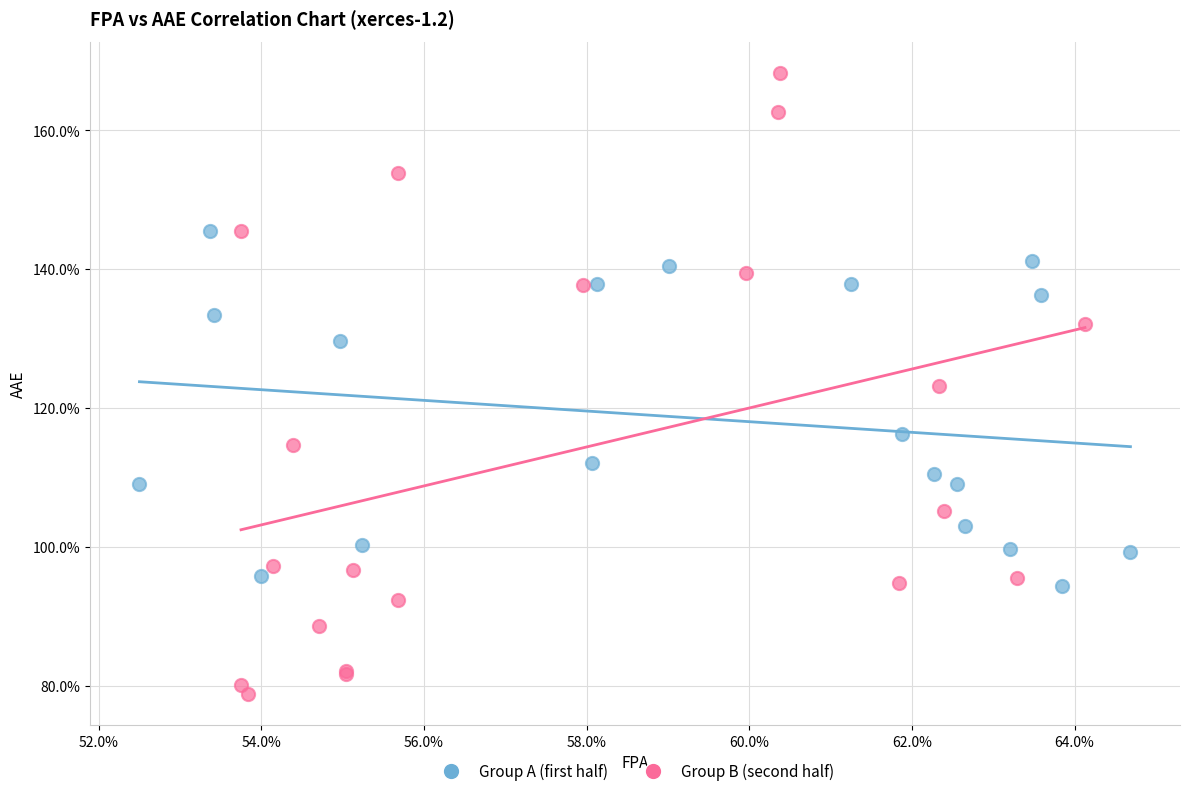

What are all the series names shown in the legend?

Group A (first half), Group B (second half)